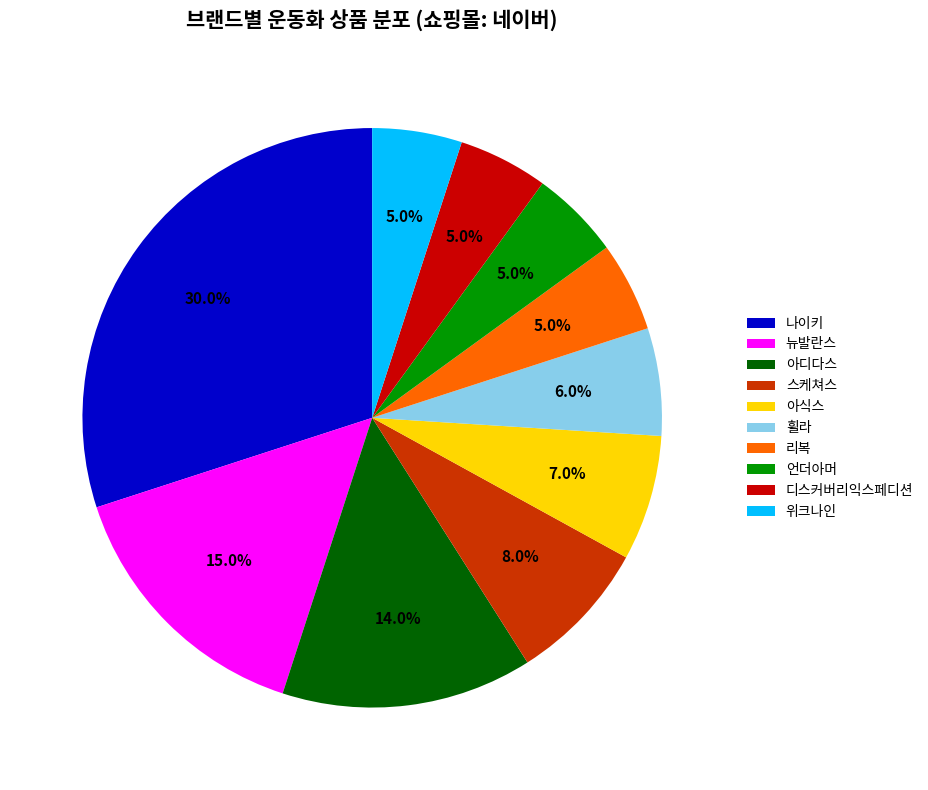

Combined, do 위크나인 and 나이키 account for over 50%?

No